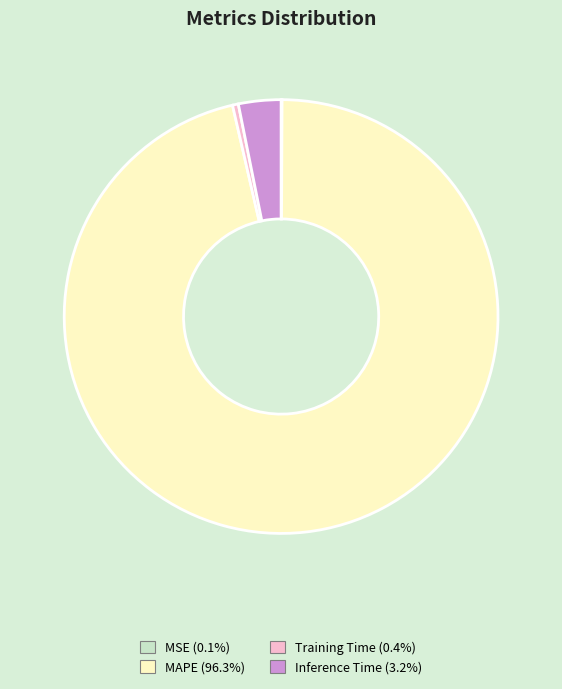

True or false: Inference Time accounts for 3% of the total.

True